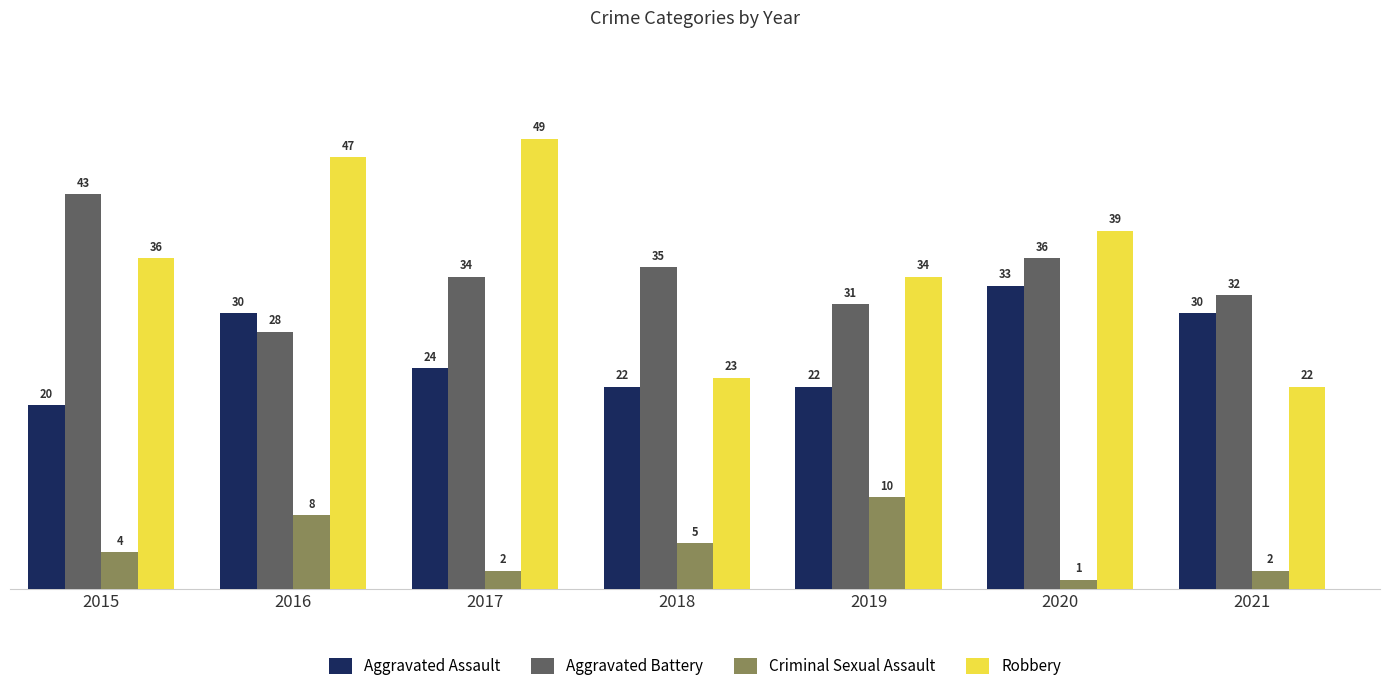

At which label does Aggravated Assault first exceed 24?

2016